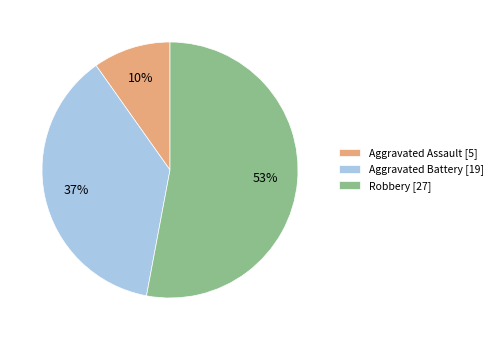

Do Aggravated Assault [5] and Robbery [27] together represent more than half of the pie?

Yes